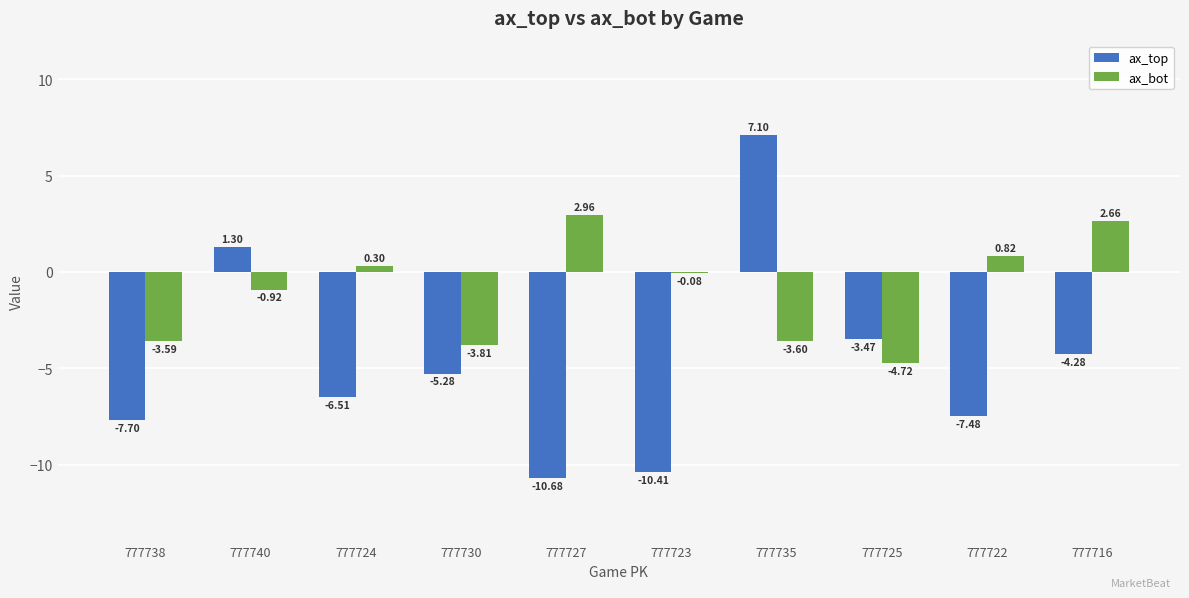

What is the label of the 3rd bar from the left?

777724